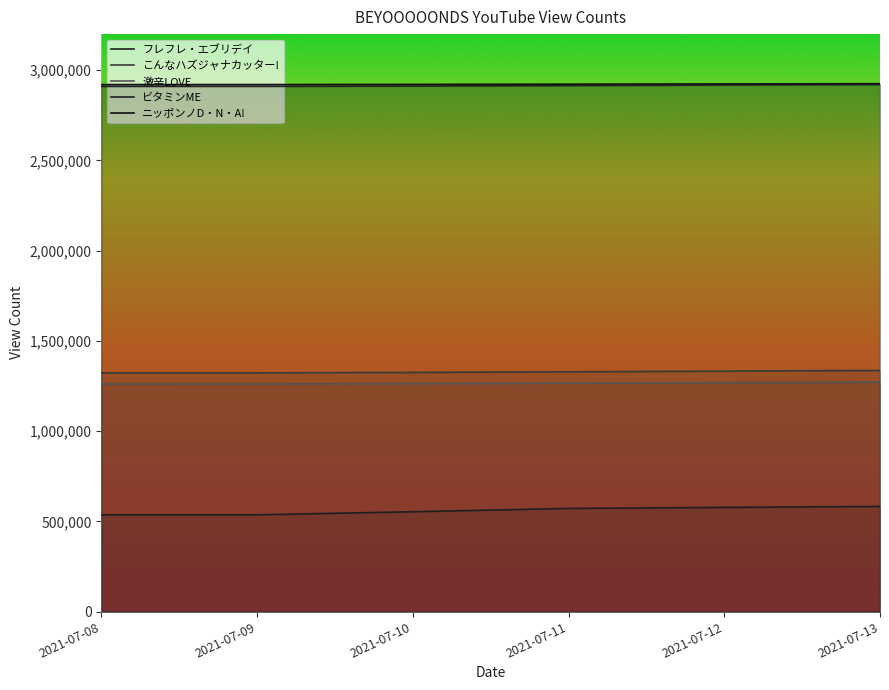

Between 2021-07-08 and 2021-07-09, which is larger?

2021-07-09